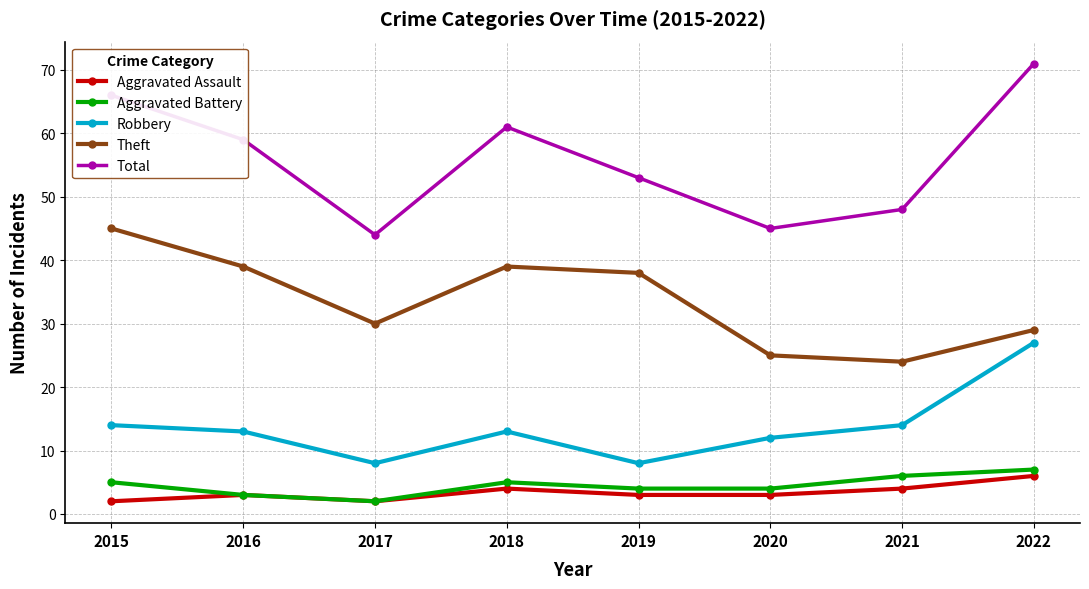

What is the minimum value for Theft?

24